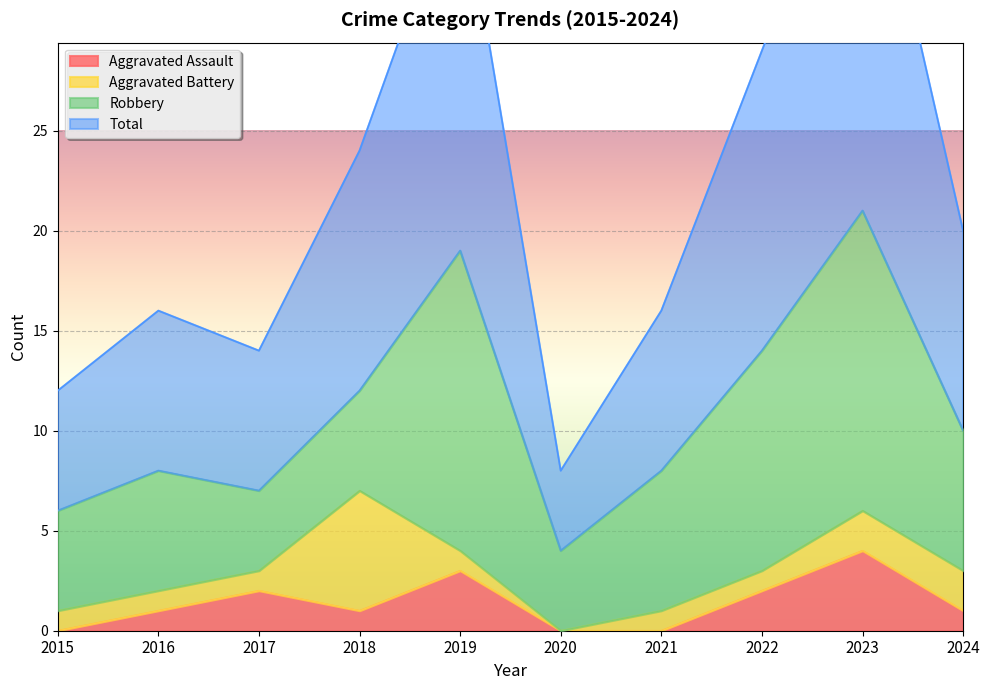

The Aggravated Assault series shows 0 at 2020. True or false?

True